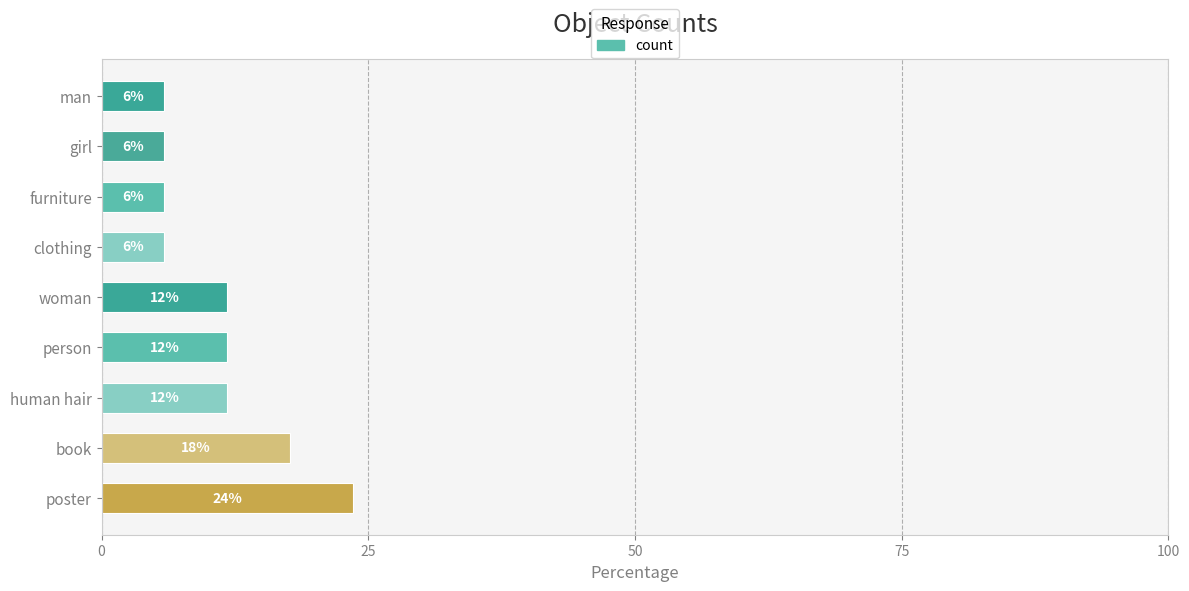

How many bars are there in total?

9